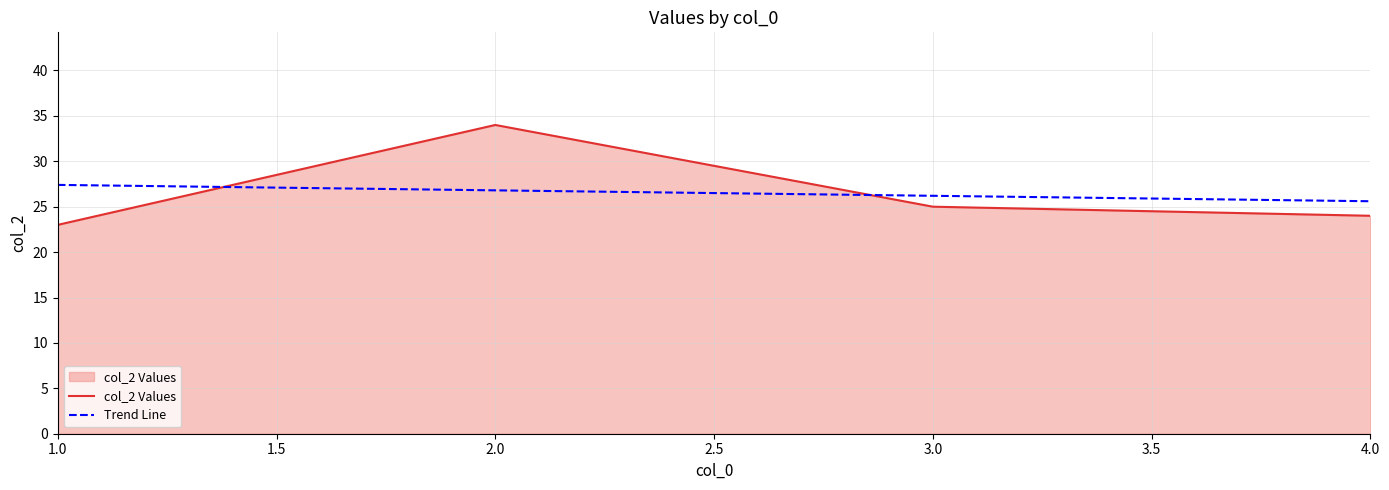

Count the number of data series in this chart.

2